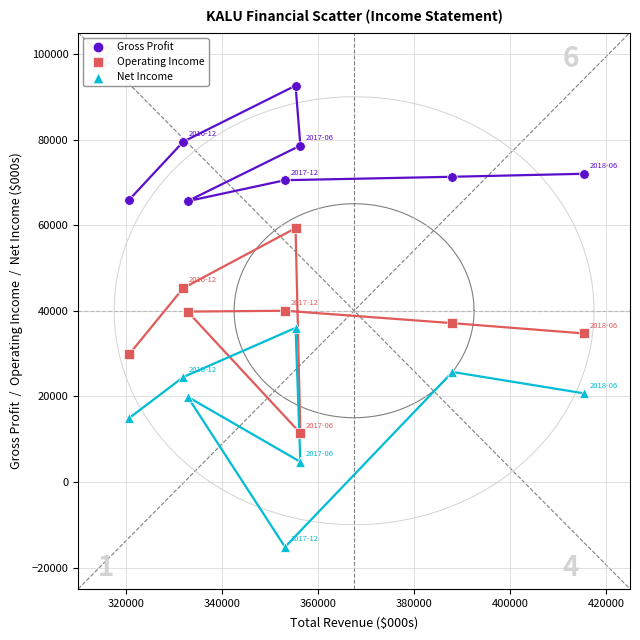

Which series reaches the minimum Y coordinate?

Net Income